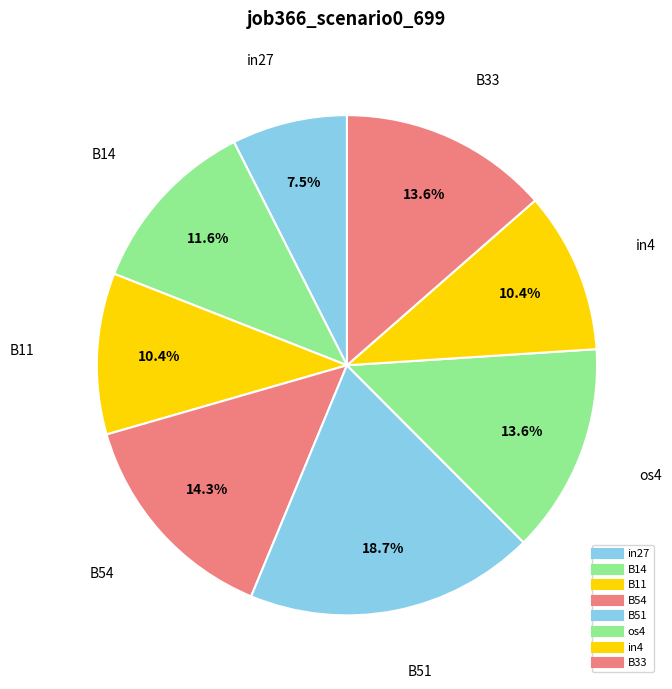

To the nearest percent, what is the average slice percentage?

12%